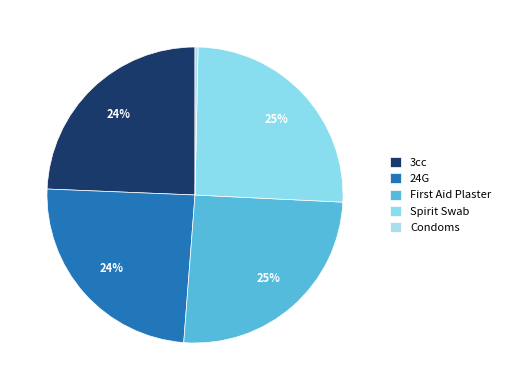

How many segments does this pie chart have?

5